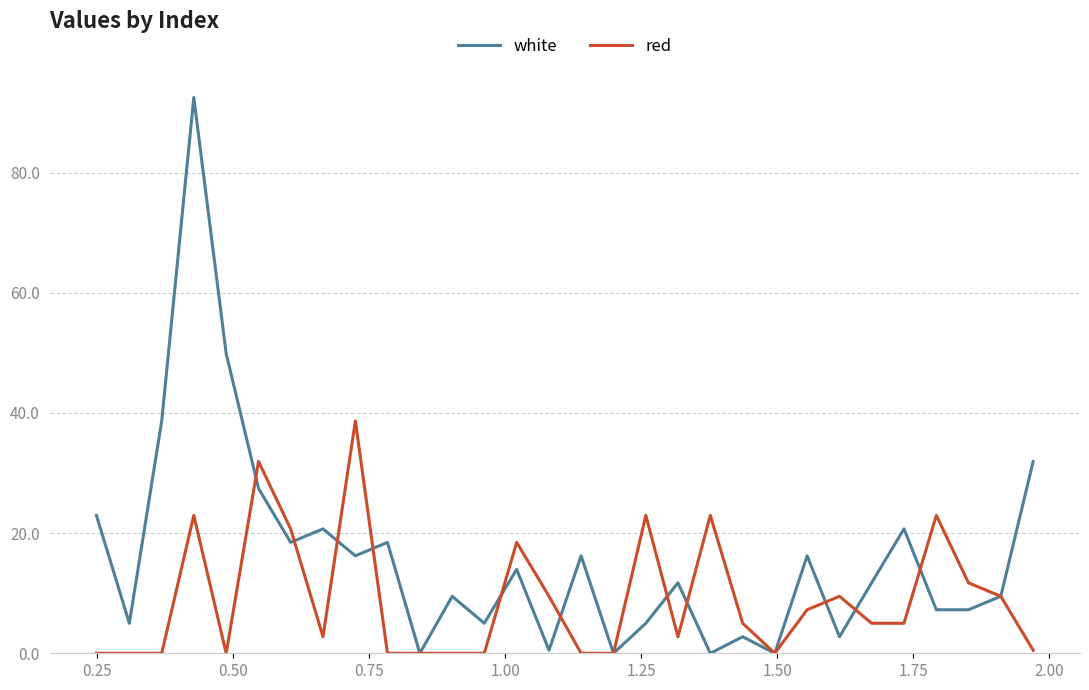

List the series in order of their overall mean, highest first.

white, red